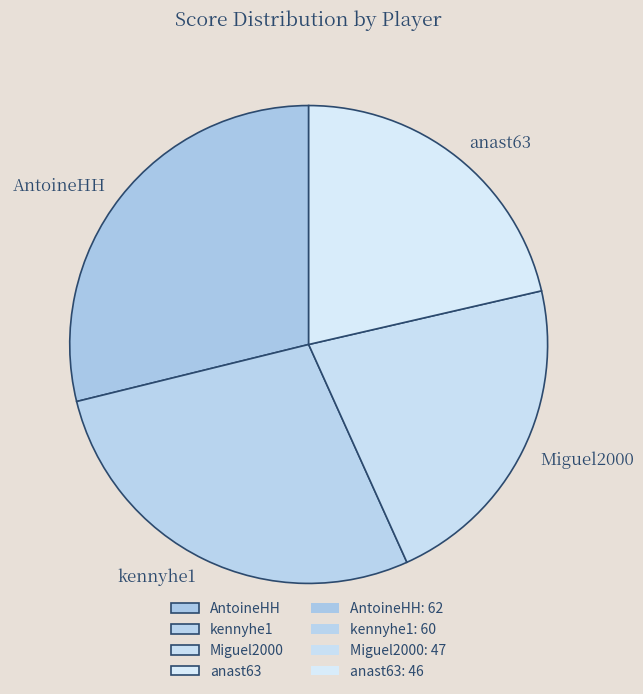

Which has a higher value, AntoineHH or anast63?

AntoineHH